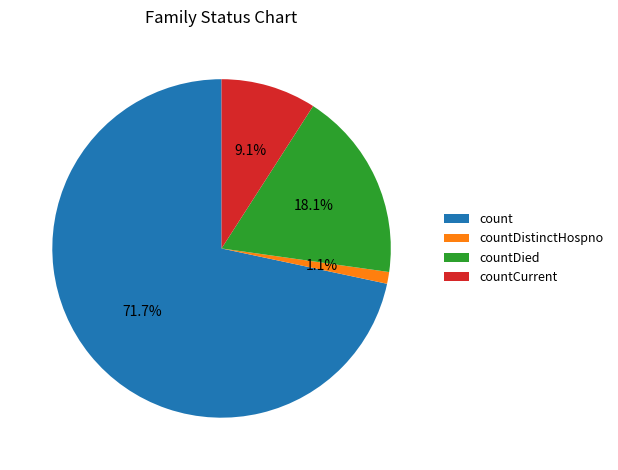

How many slices are in this pie chart?

4